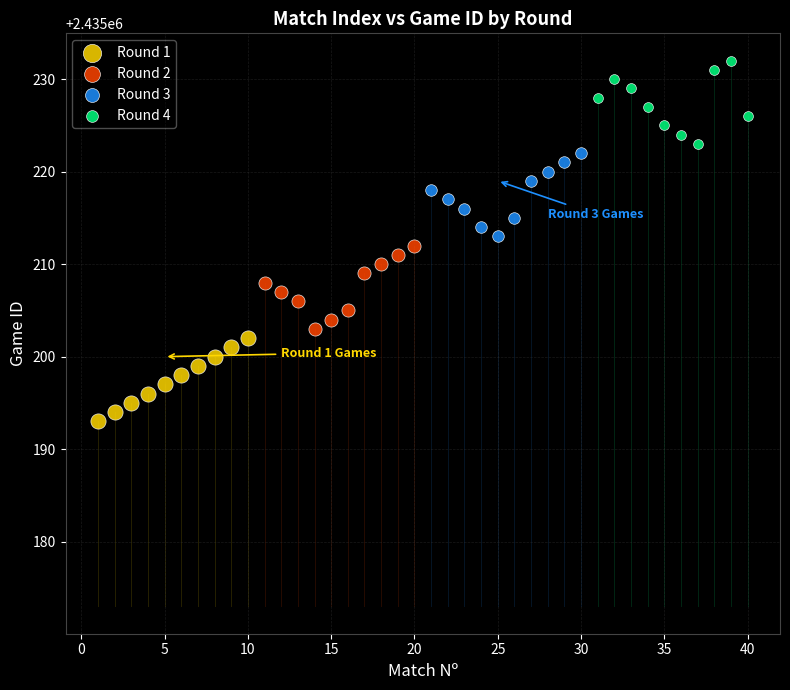

Which series reaches the minimum Y coordinate?

Round 1